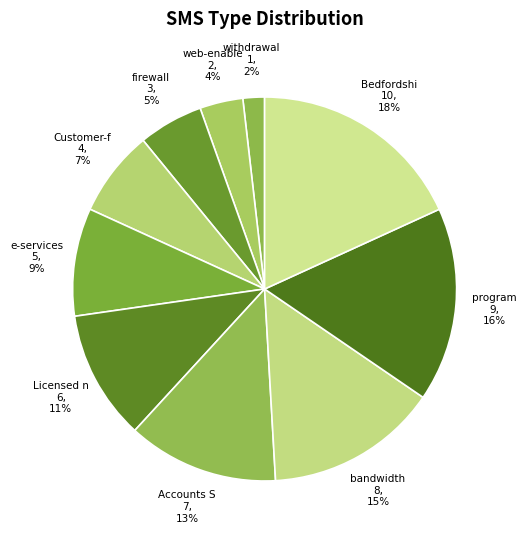

The e-services slice represents 9% of the pie. True or false?

True